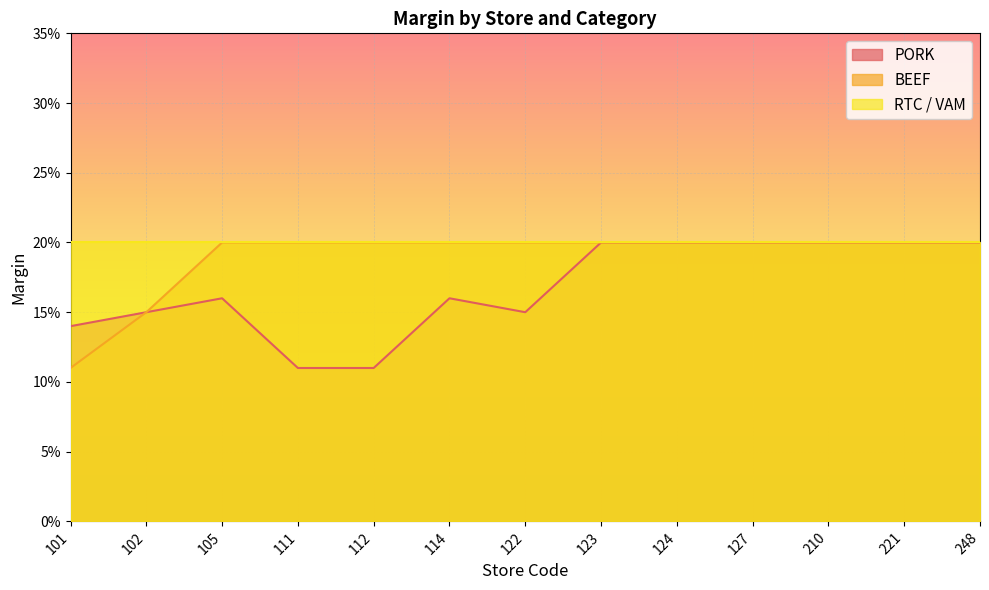

What is the value of the PORK point at the 3rd from the left?

0.2